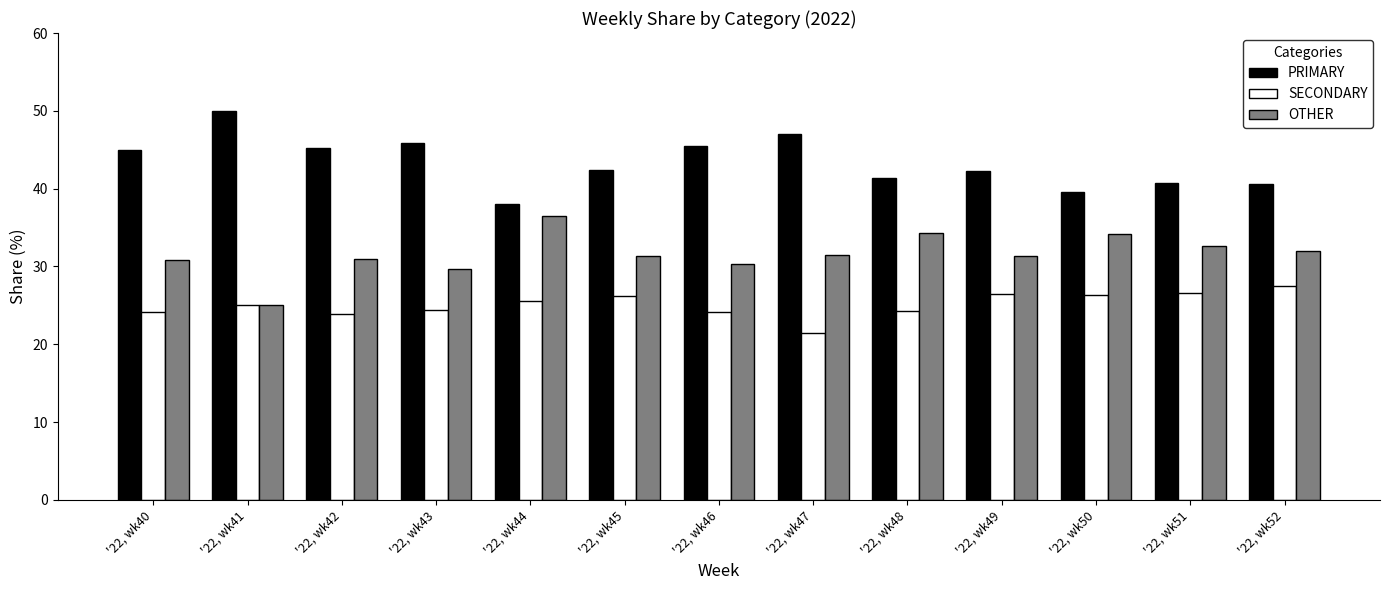

List the labels in order of OTHER value, largest first.

'22, wk44, '22, wk48, '22, wk50, '22, wk51, '22, wk52, '22, wk47, '22, wk45, '22, wk49, '22, wk42, '22, wk40, '22, wk46, '22, wk43, '22, wk41